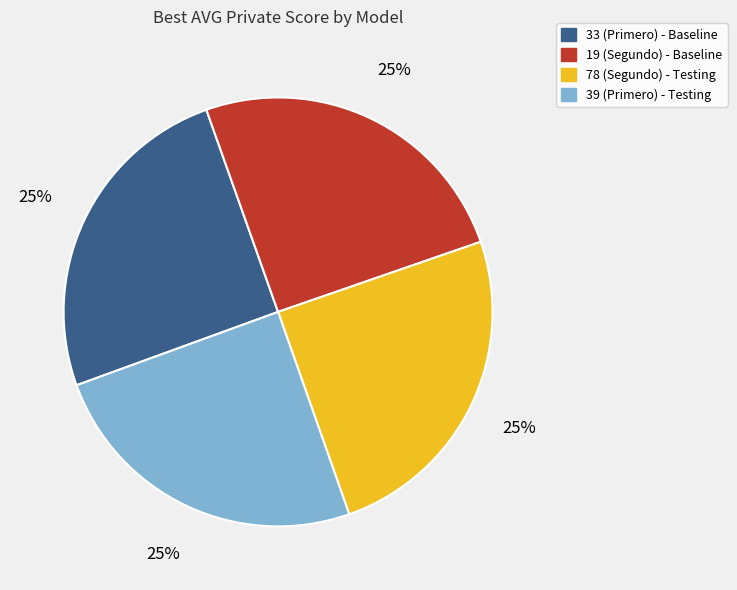

Does 33 (Primero) - Baseline account for over 50% of the chart?

No